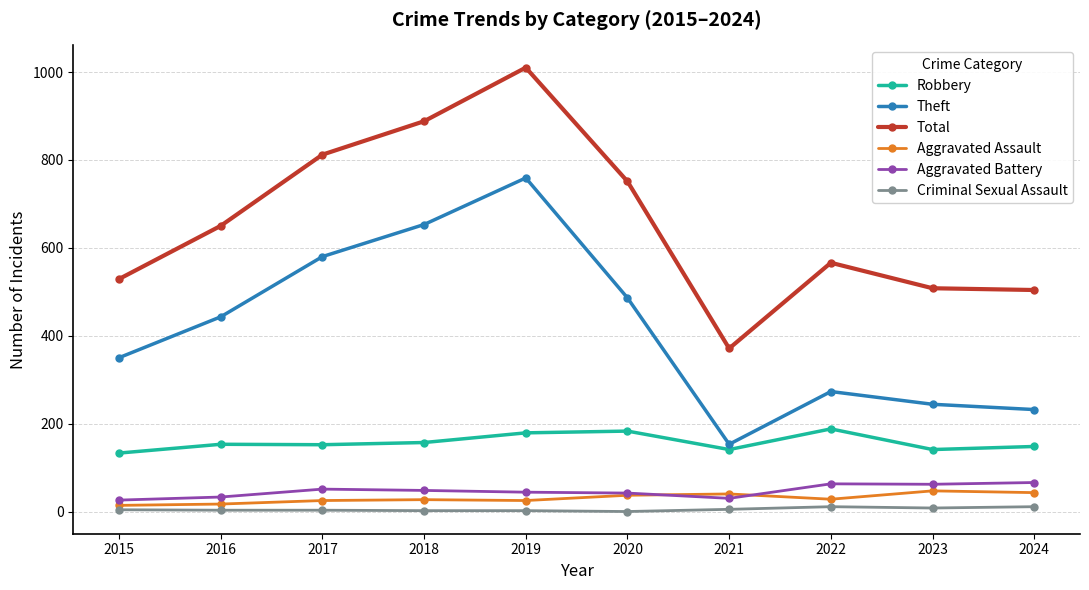

True or false: Criminal Sexual Assault and Theft intersect in this chart.

False